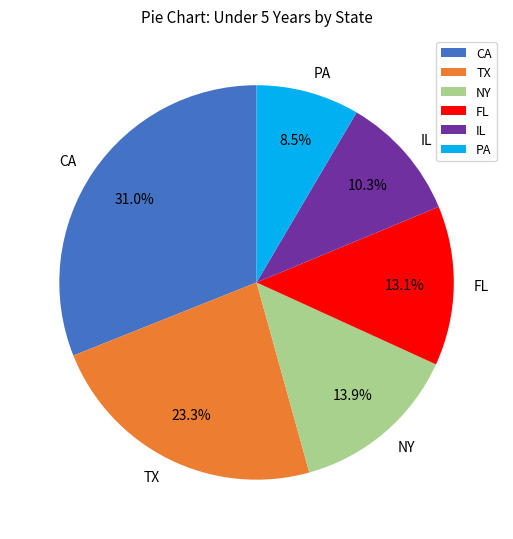

Count the number of slices in the pie.

6